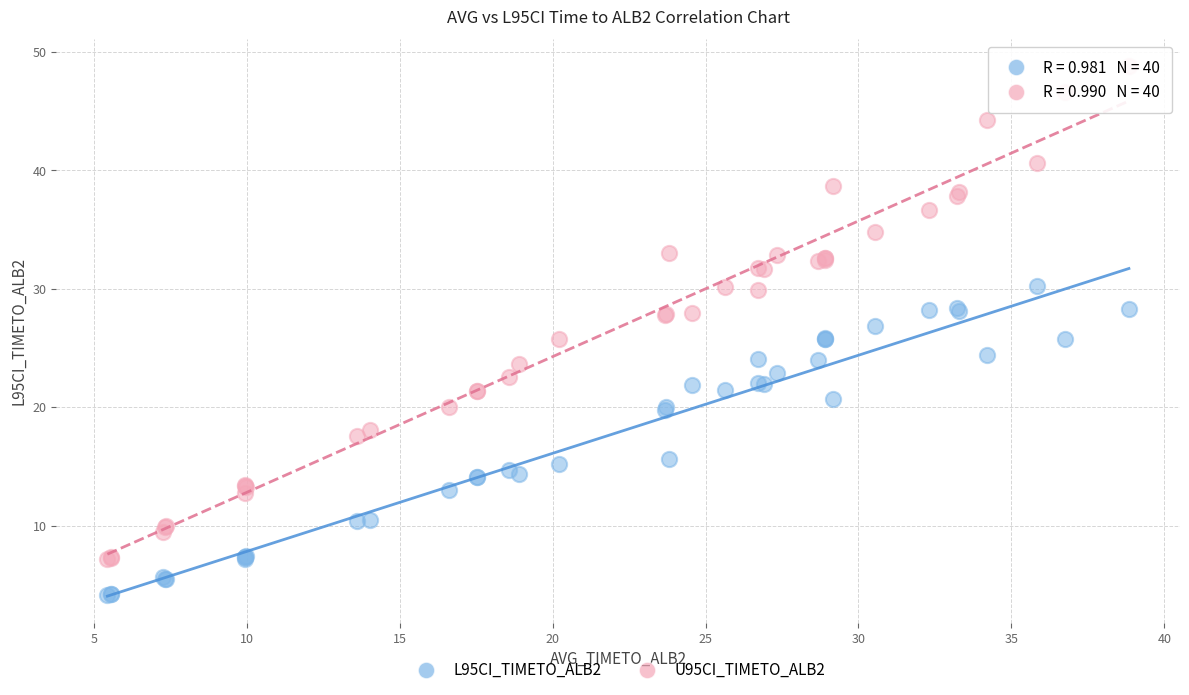

Which series reaches the maximum Y coordinate?

U95CI_TIMETO_ALB2